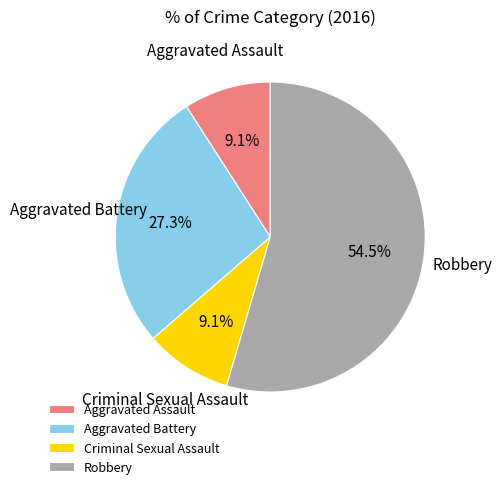

Which slice is the largest?

Robbery